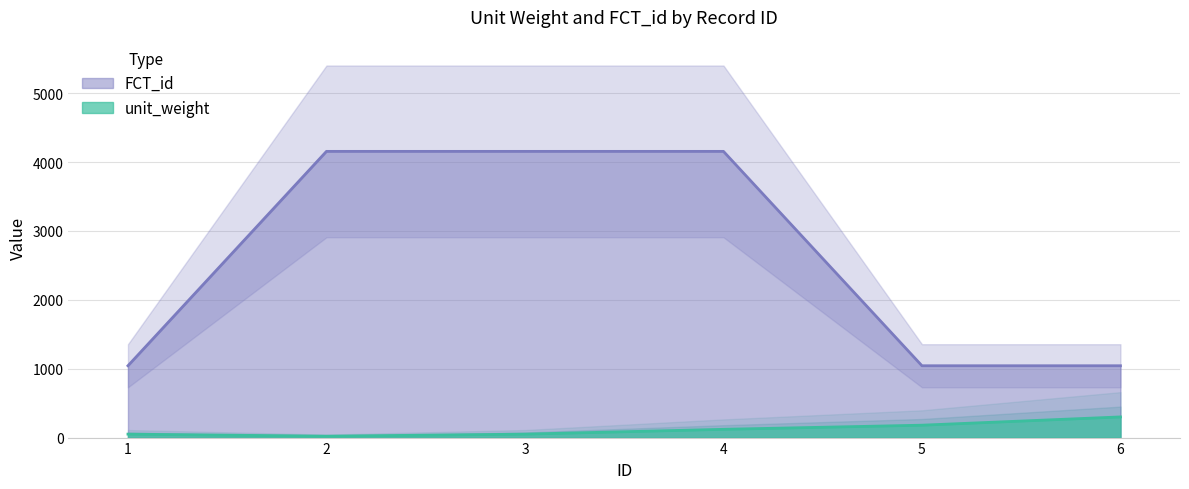

How many categories are shown in the chart?

6